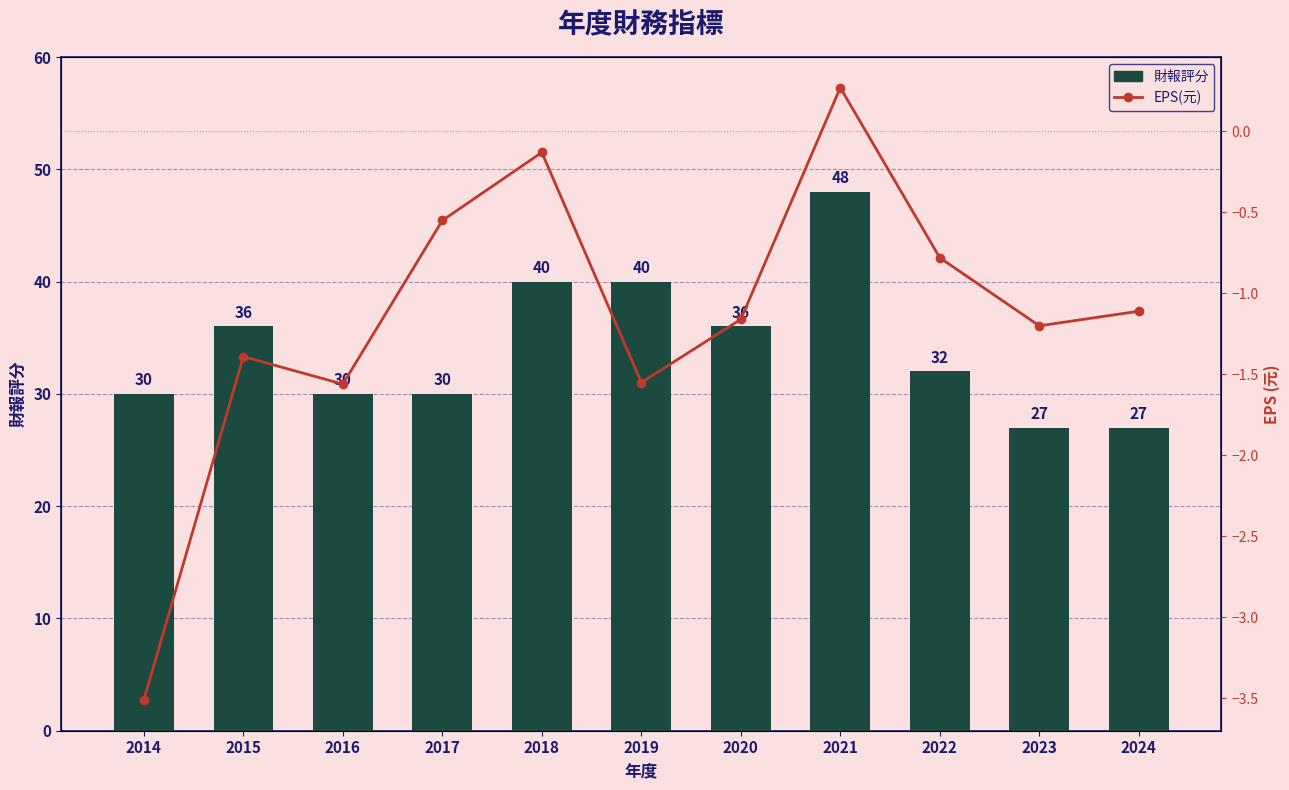

How many values in EPS(元) are above zero?

1